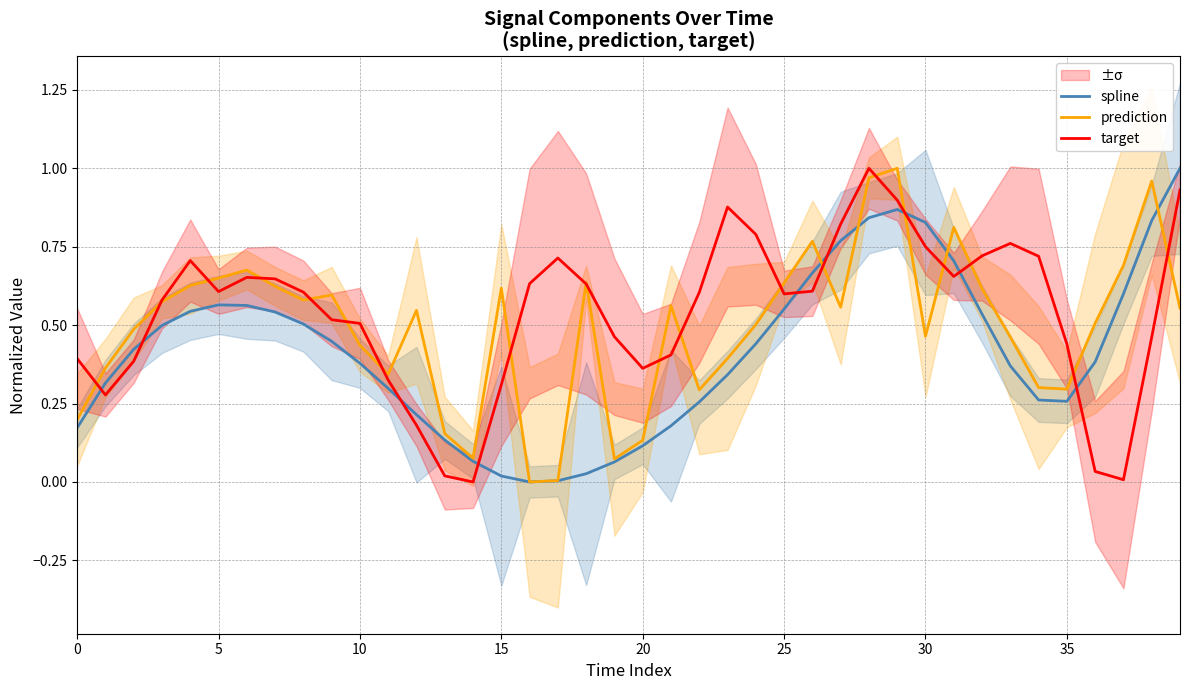

At which label does prediction reach its minimum?

16